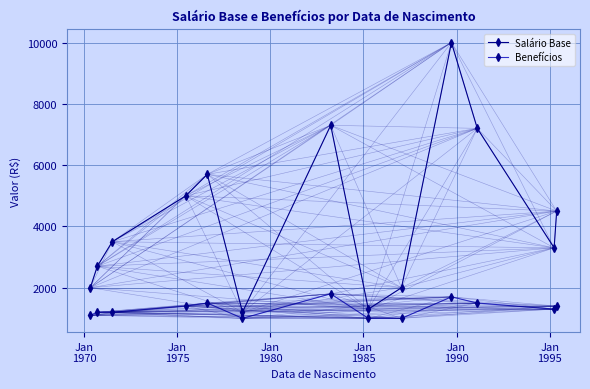

Which series has the largest total across all categories?

Salário Base